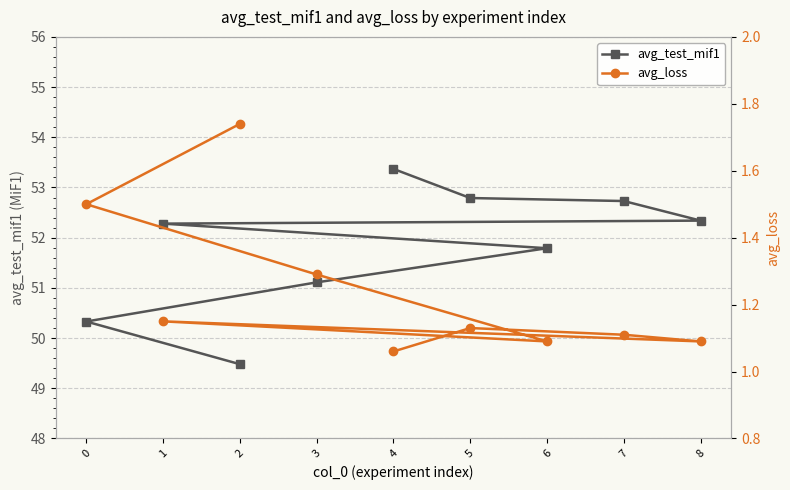

What is the sum of the avg_test_mif1 values at 5 and 2?

102.3